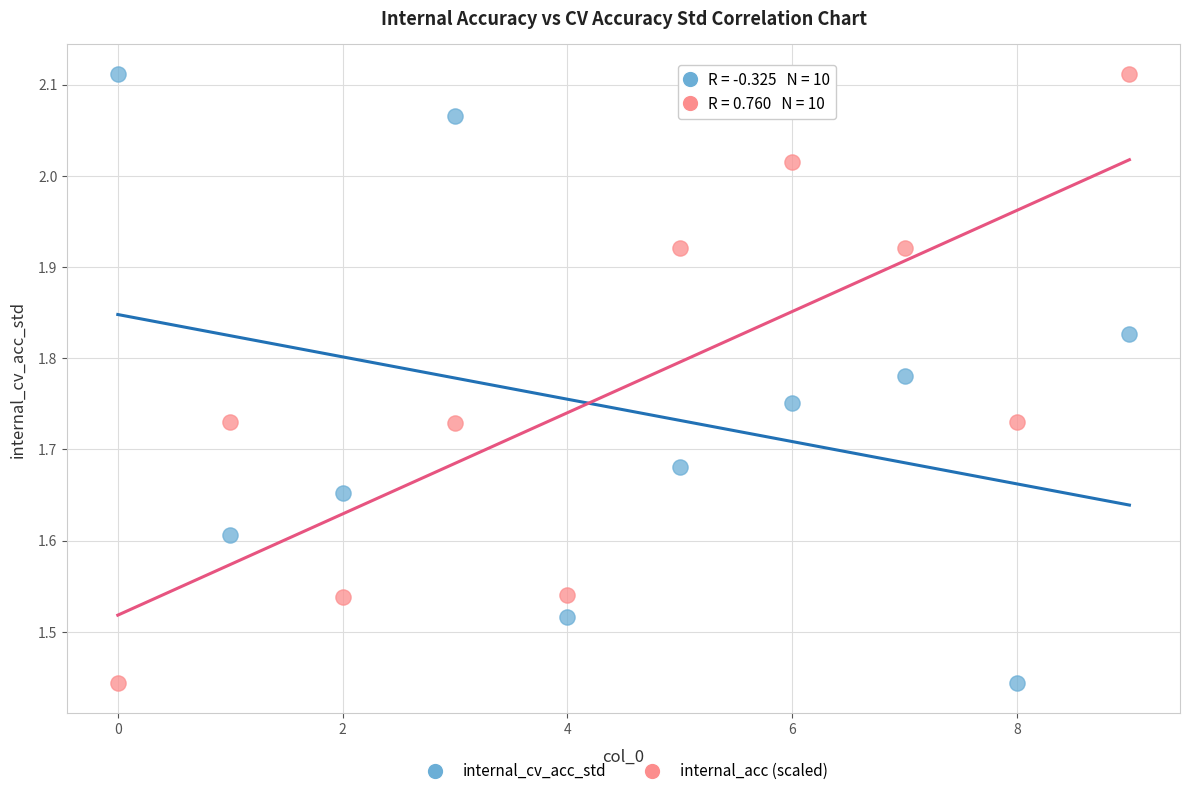

Across all data points, what is the range of Y values (max minus min)?

0.7